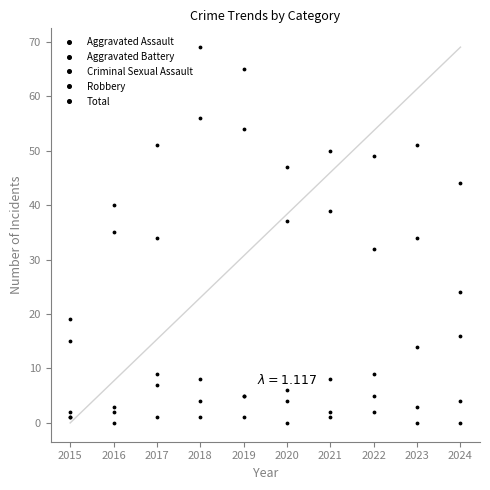

Between 2019 and 2015, which is larger?

2019